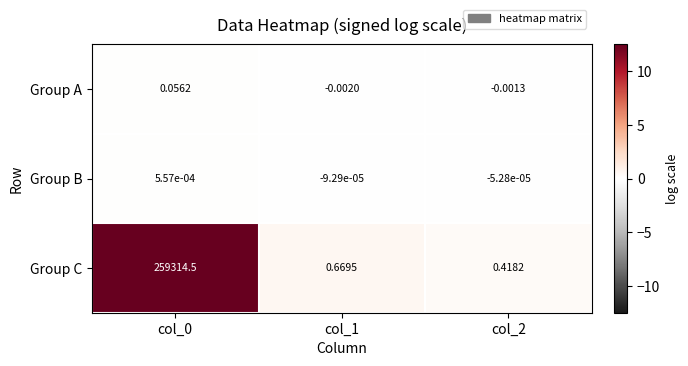

Which series has the largest range (max minus min)?

Group C